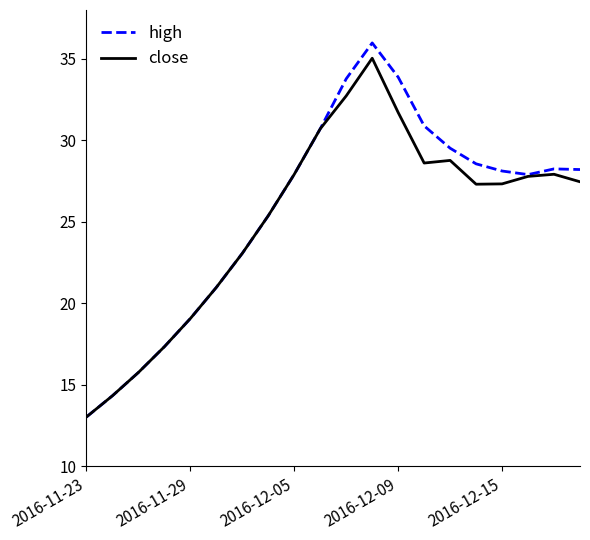

What is the maximum value shown in the chart?

36.0